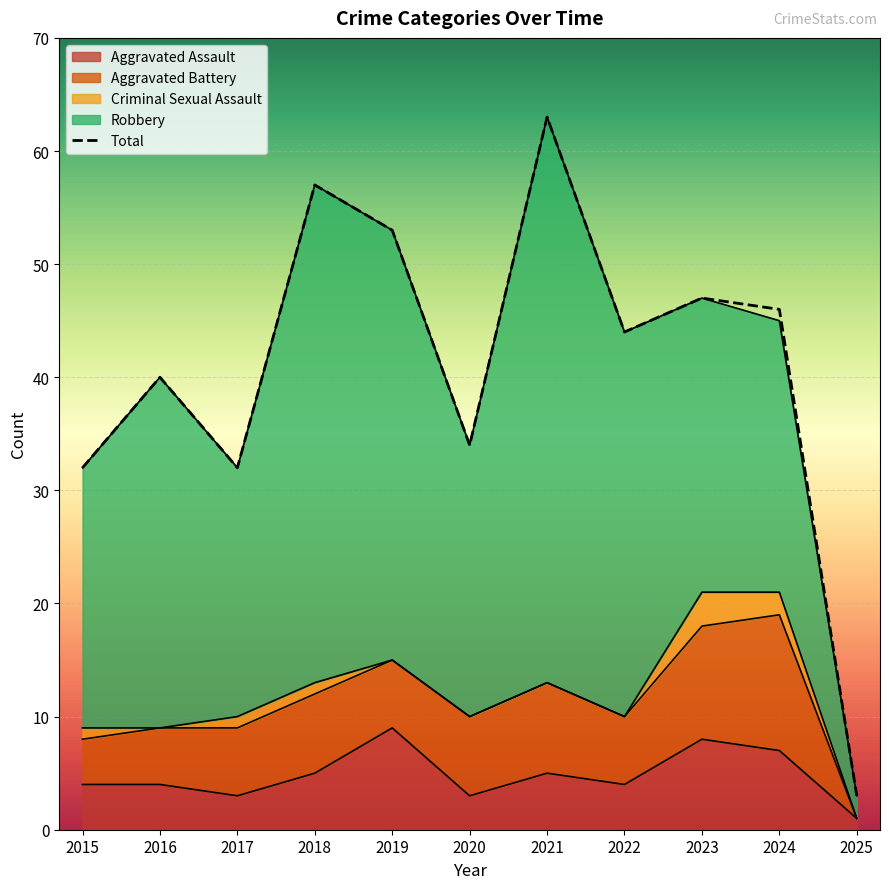

True or false: Robbery and Aggravated Battery intersect in this chart.

False